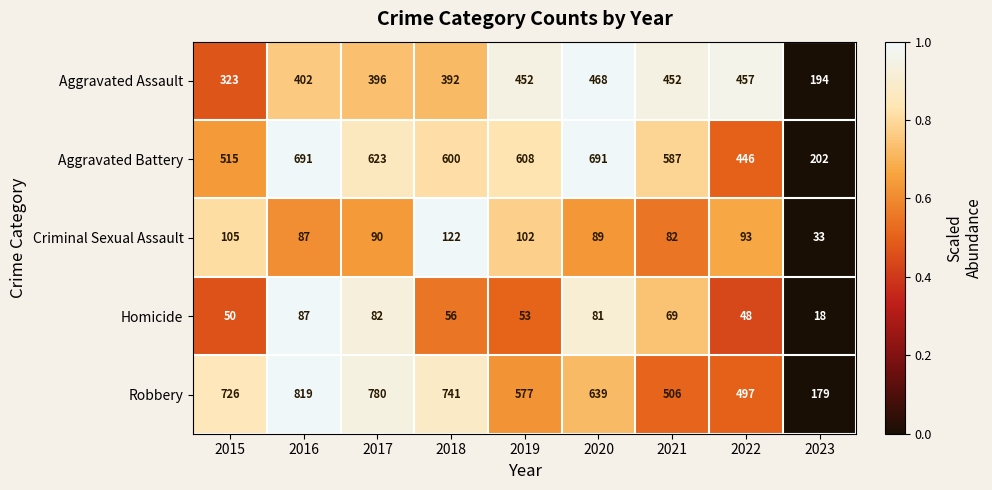

Count the number of categories in the chart.

9